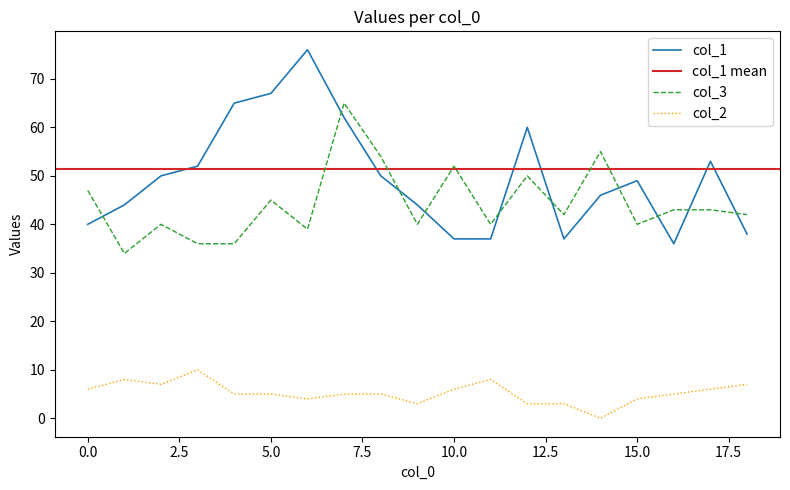

What is the maximum value for col_2?

10